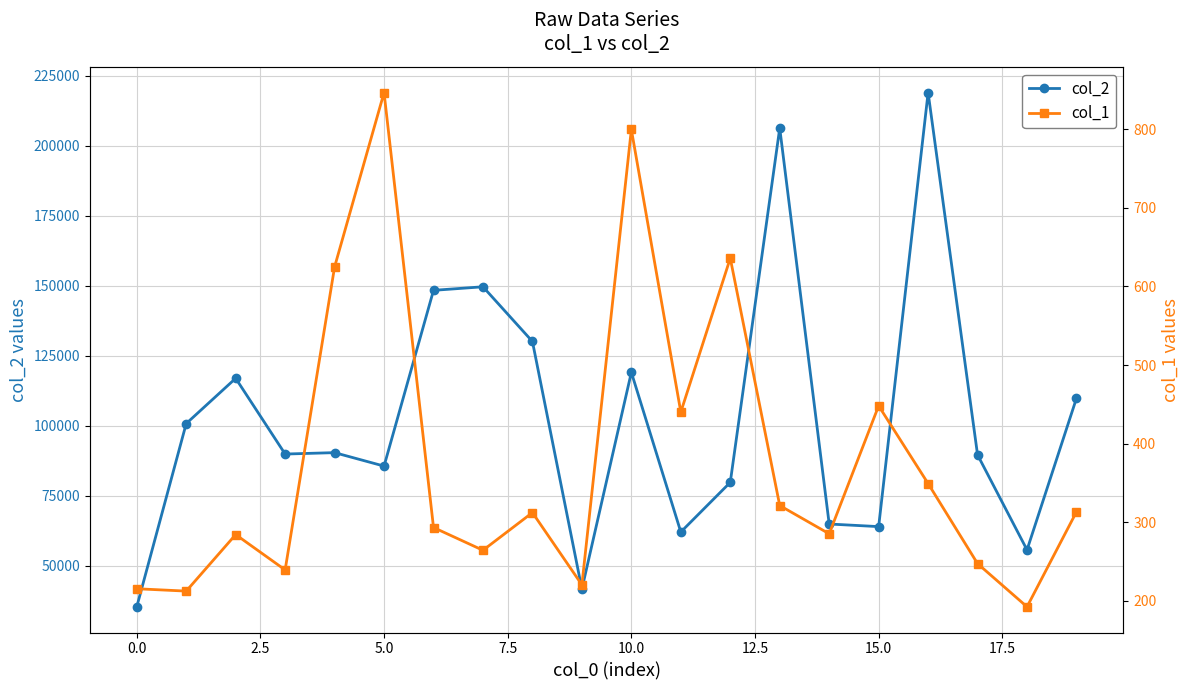

True or false: col_1 and col_2 cross at least once.

False